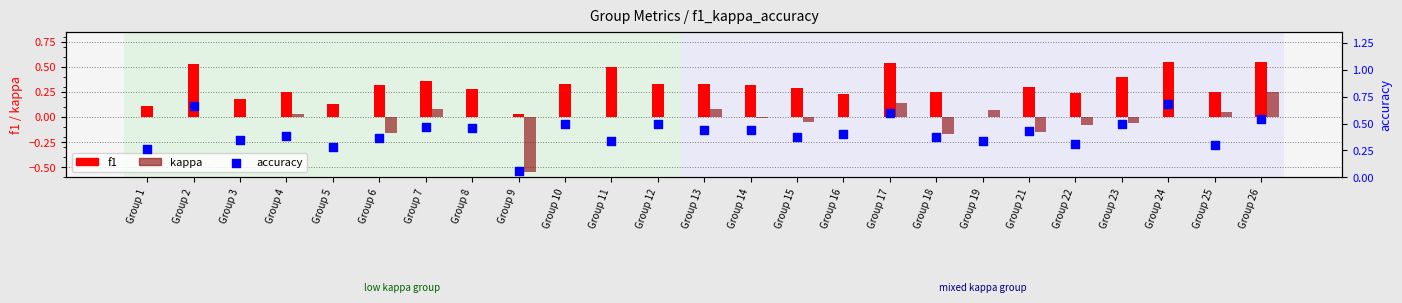

Which series has the largest total across all categories?

accuracy